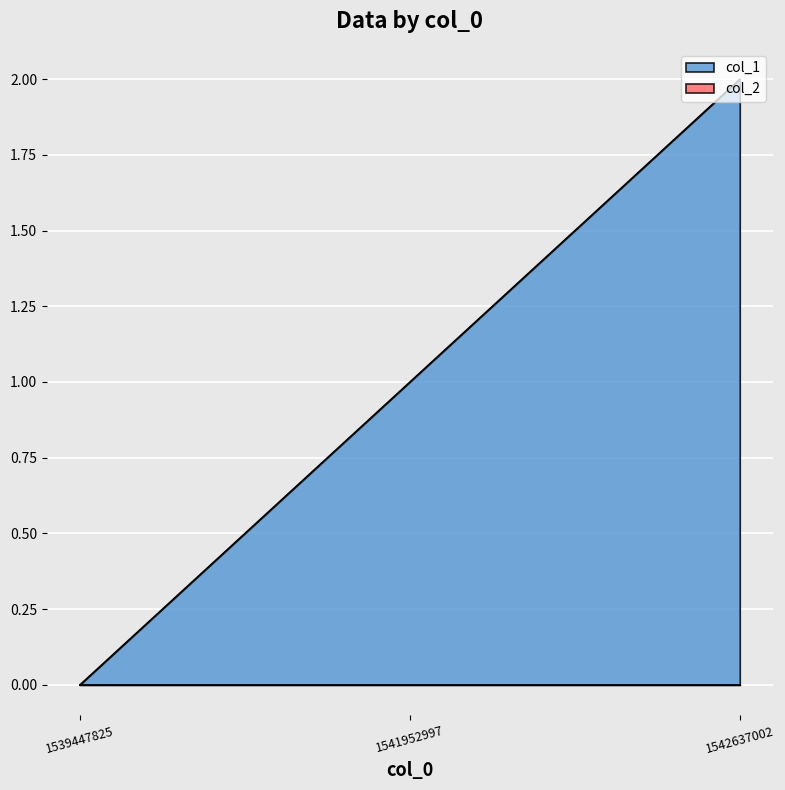

Does the chart display data point markers on the line(s)?

No